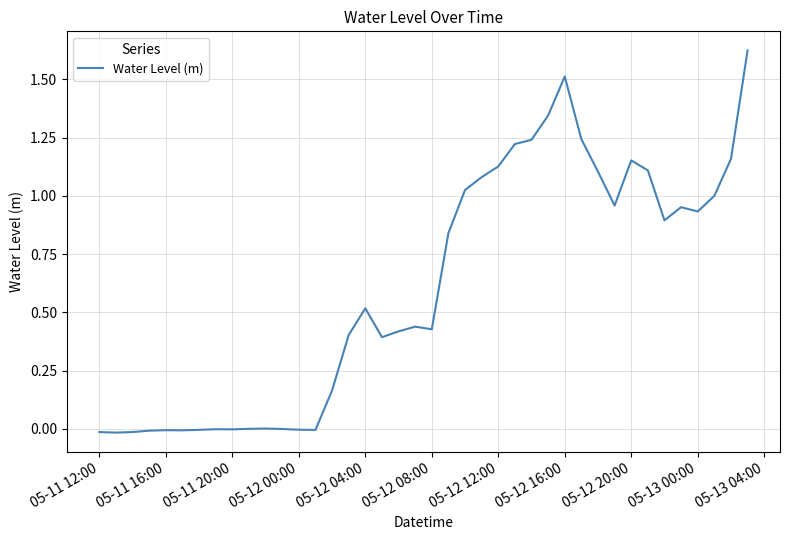

Does the chart display data point markers on the line(s)?

No